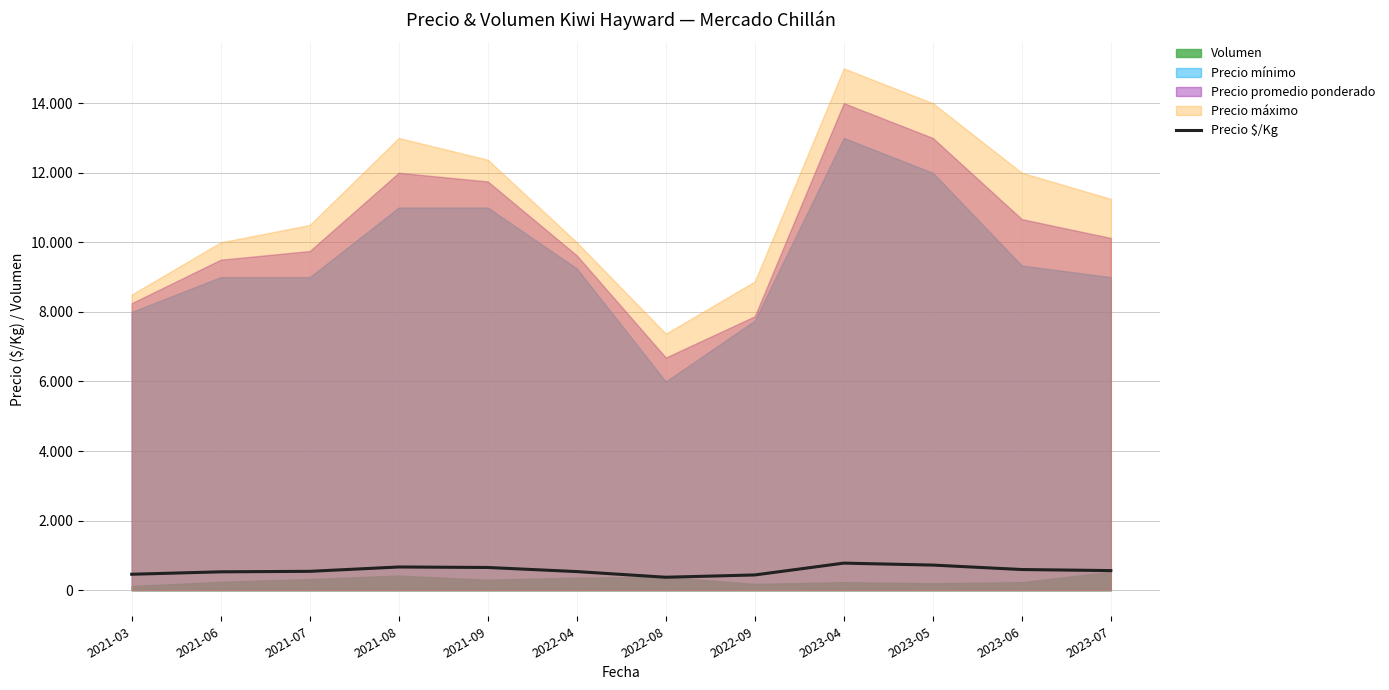

What is the smallest value displayed?

372